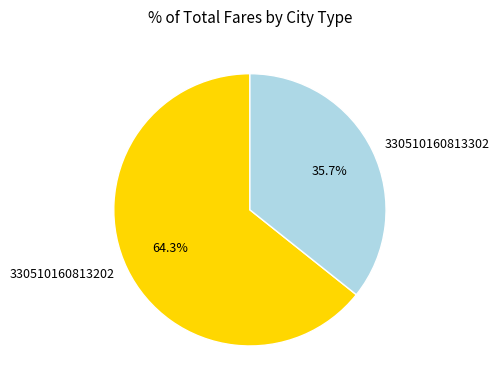

The 330510160813202 slice represents 64% of the pie. True or false?

True